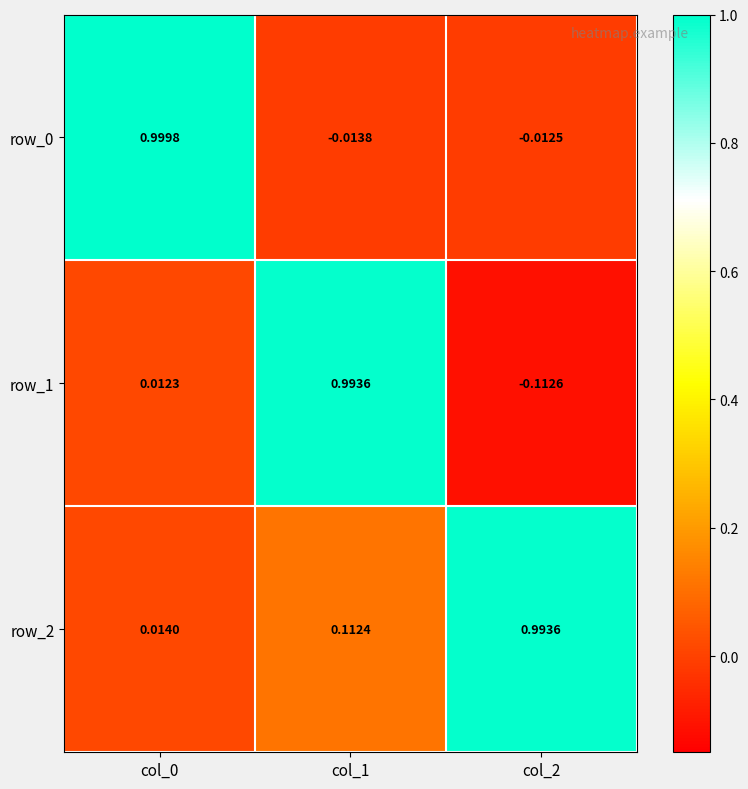

How many positive values does the row_0 series have?

1